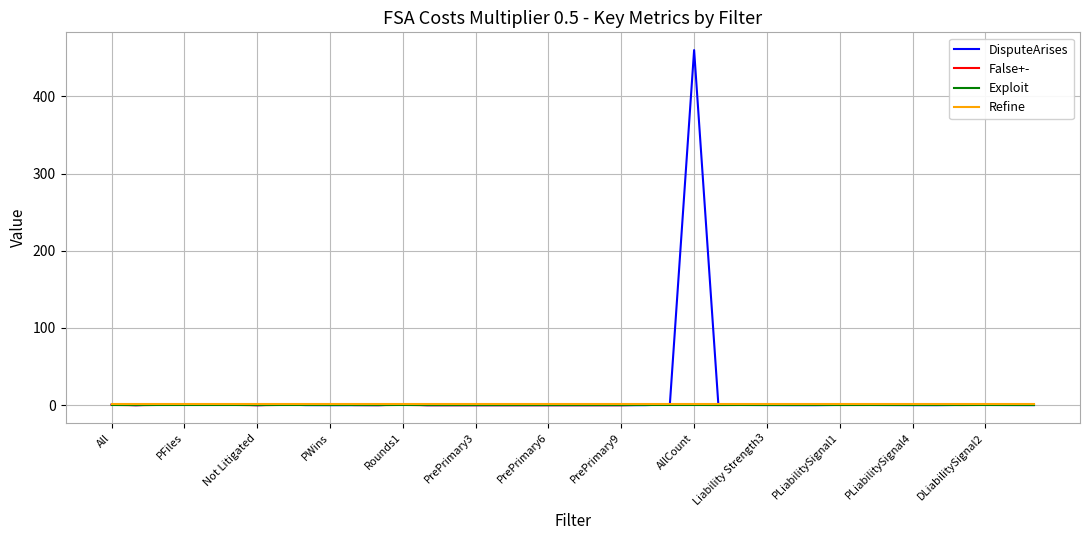

What is the maximum value shown in the chart?

460.0